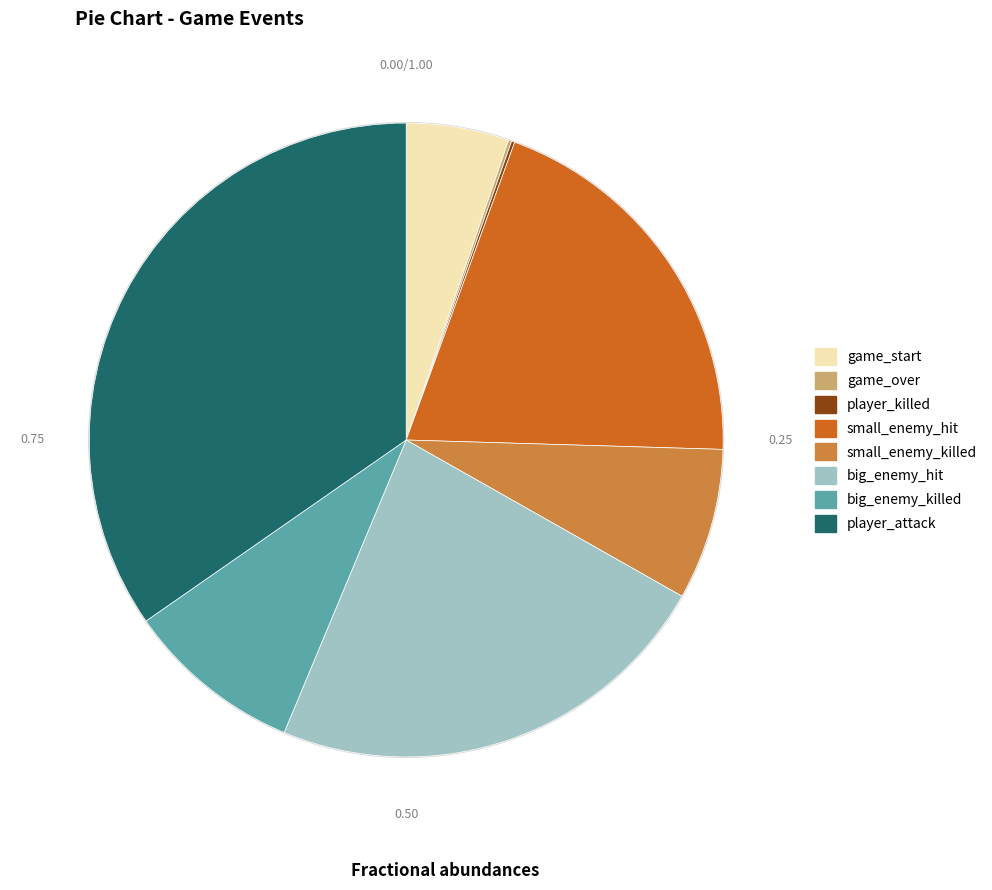

What is the change in value from game_start to small_enemy_hit?

+336.2